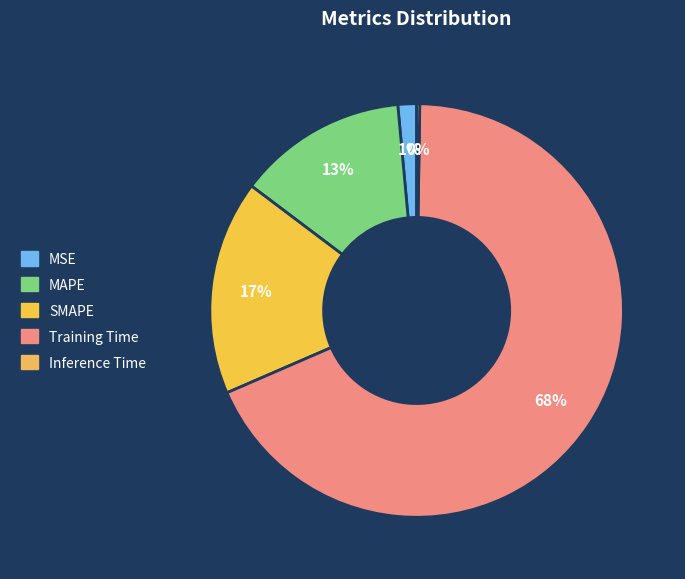

Combined, do MAPE and SMAPE account for over 50%?

No